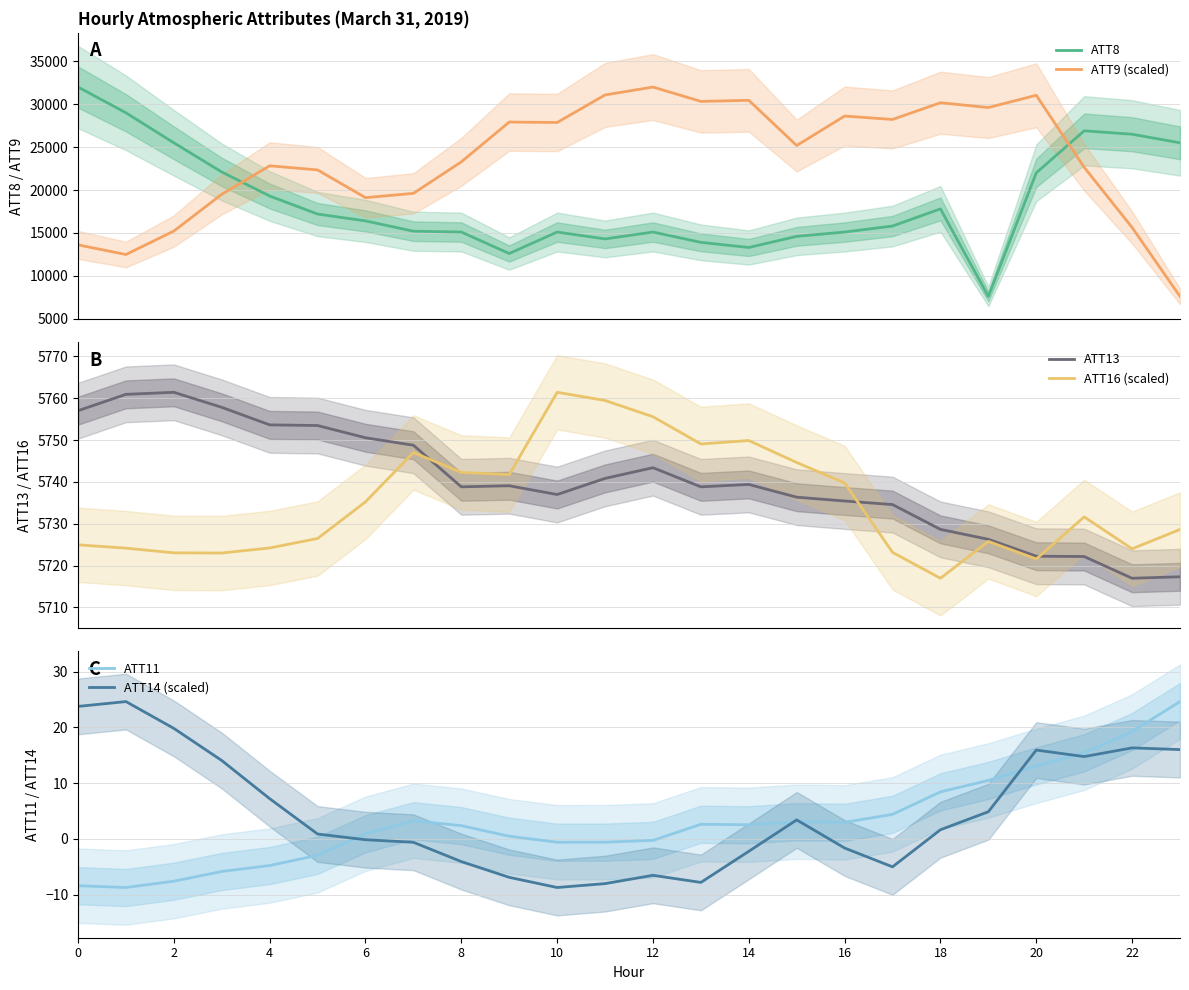

True or false: ATT9 (scaled) and ATT8 intersect in this chart.

True